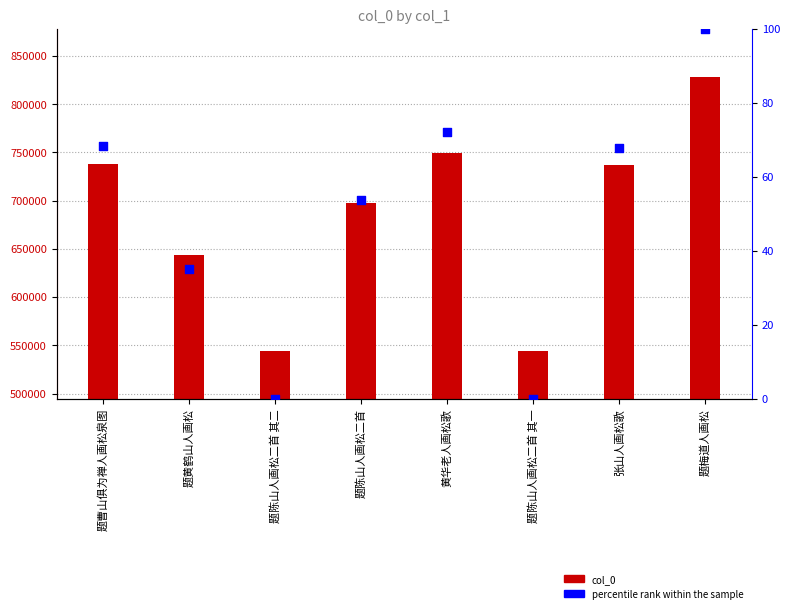

What are all the series names shown in the legend?

col_0, percentile rank within the sample